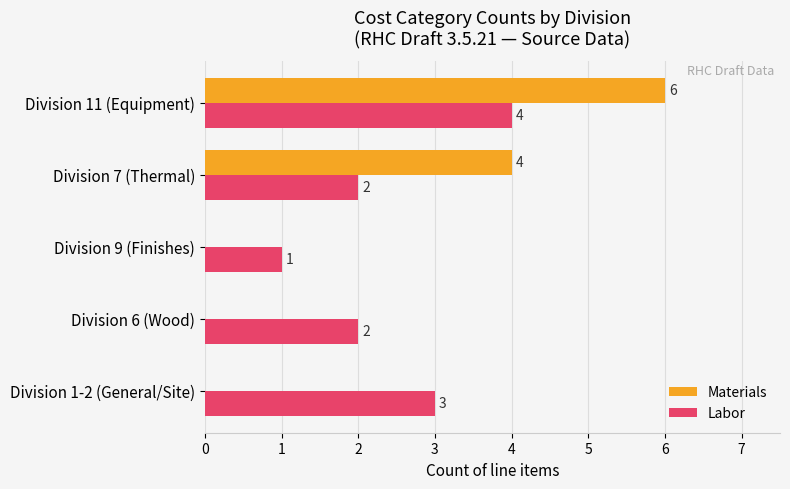

The Materials series shows 2 at Division 9 (Finishes). True or false?

False